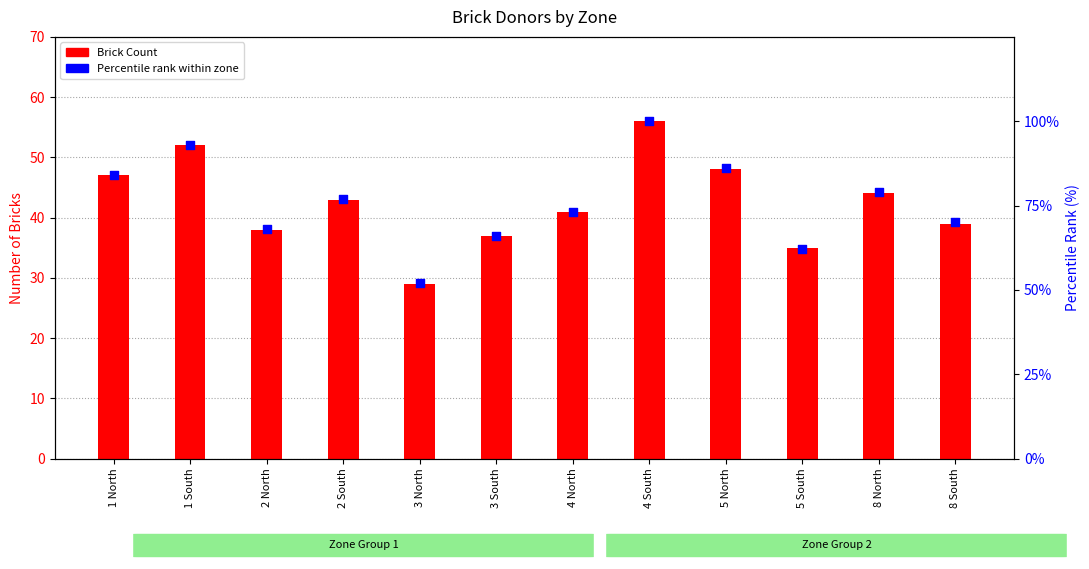

At which category is the sum across all series the highest?

4 South